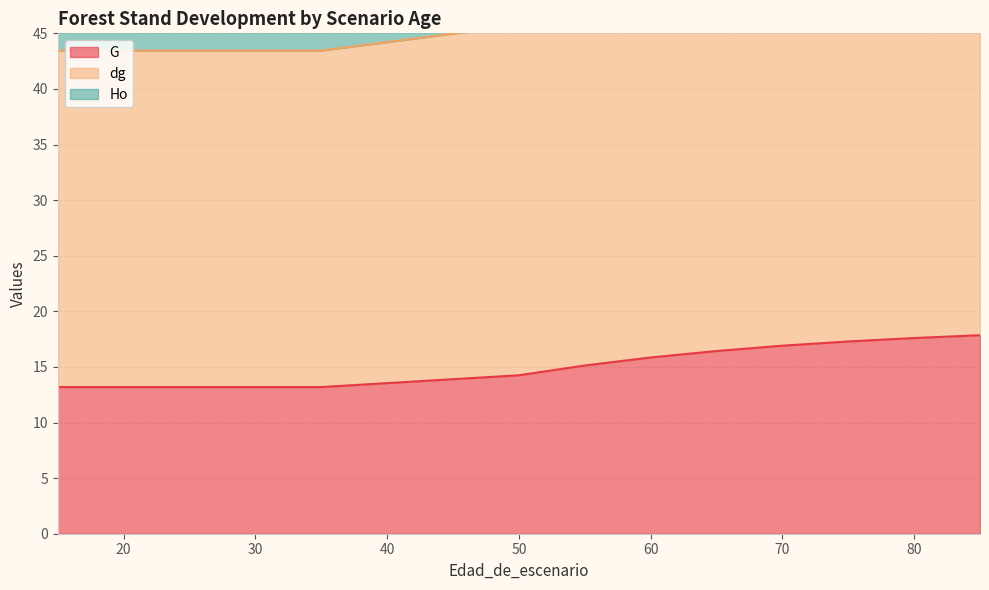

Rank the categories by G value from highest to lowest.

85, 80, 75, 70, 65, 60, 55, 50, 15, 20, 25, 30, 35